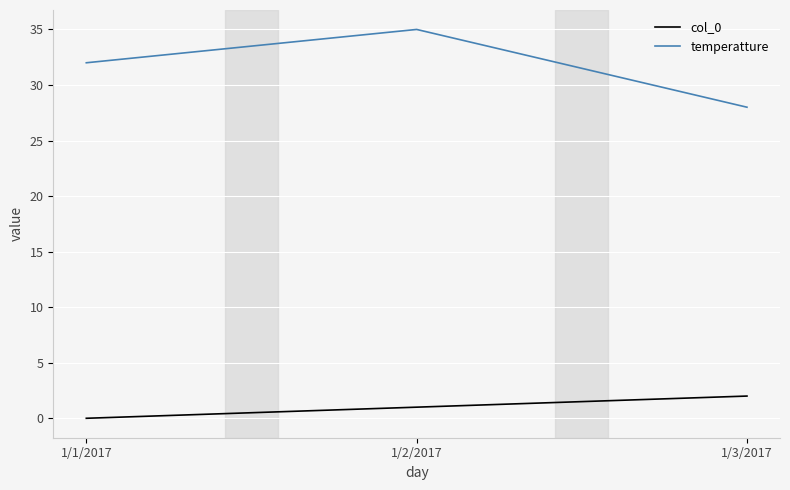

True or false: temperatture has a value of 42 at 1/3/2017.

False